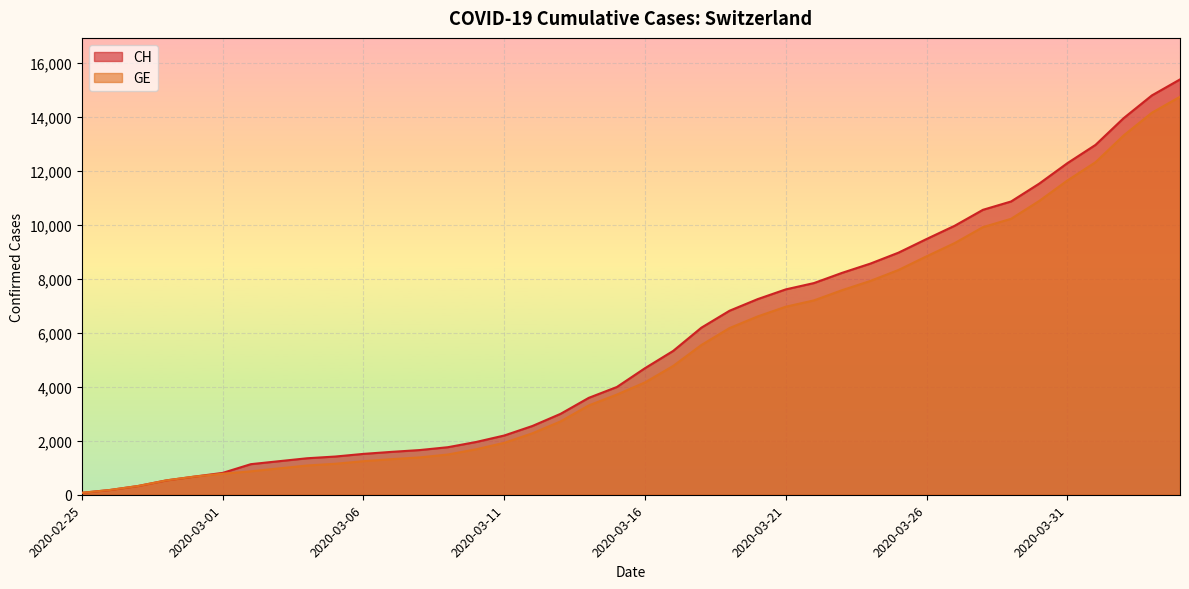

What is the label of the 15th point from the right?

2020-03-21